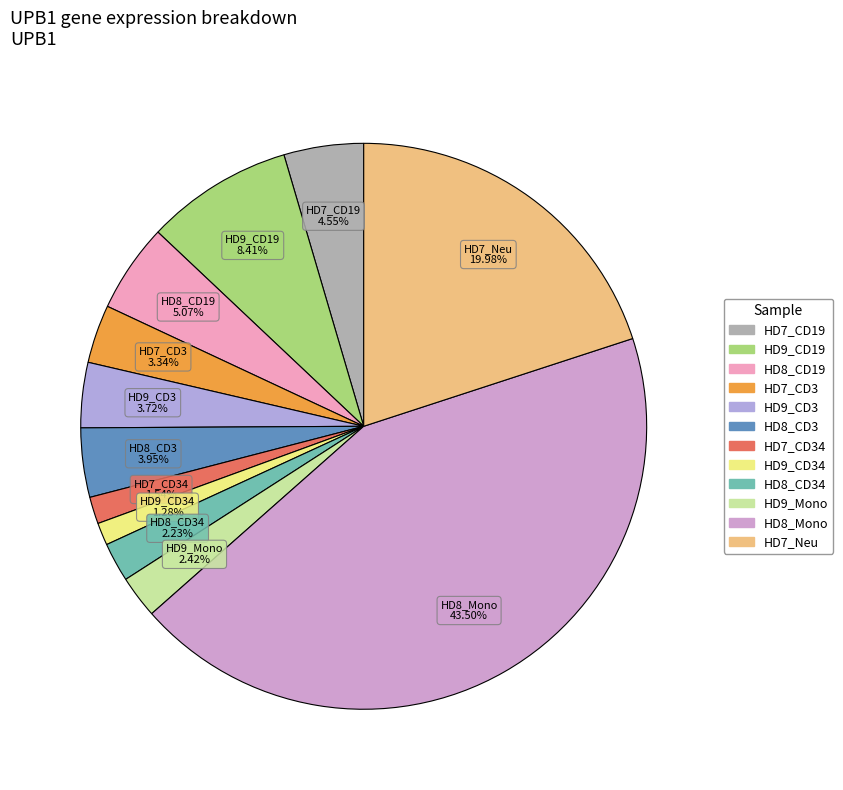

To the nearest percent, what is the average slice percentage?

8%